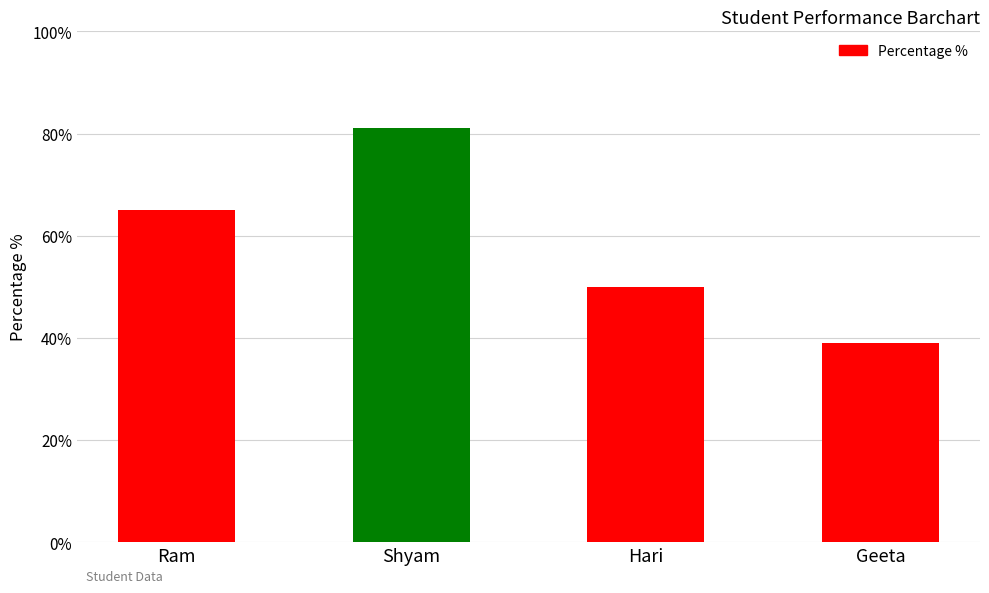

What value does the data have at Geeta, to the nearest 5?

40